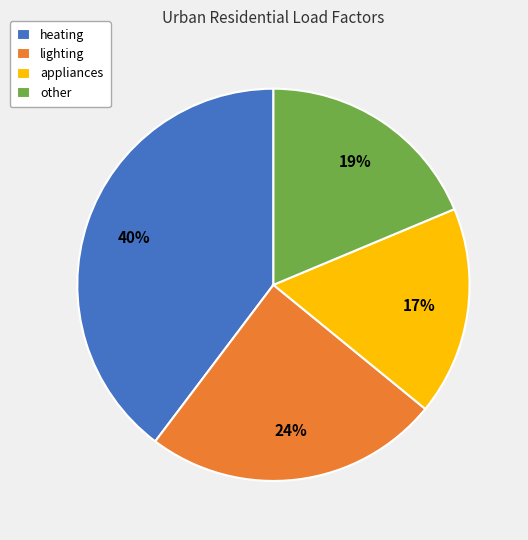

Count the number of slices in the pie.

4